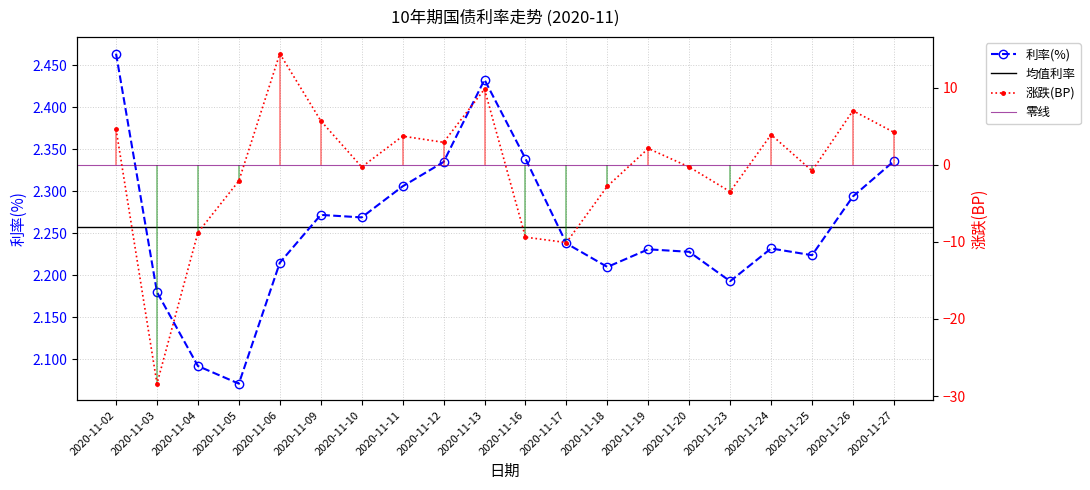

The value of 涨跌(BP) at 2020-11-03 is -44.6. True or false?

False